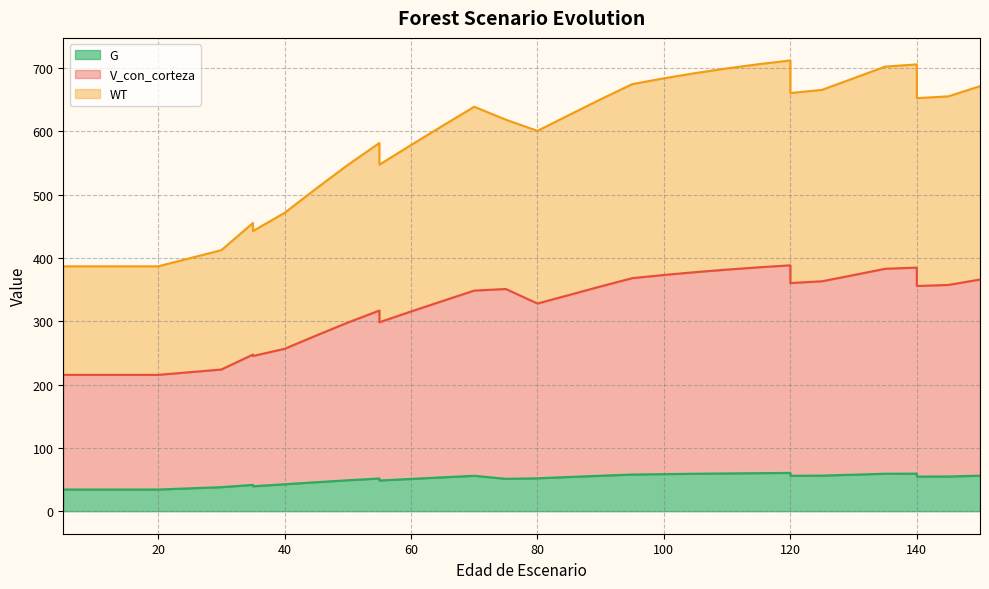

Where is the first local minimum for WT?

35